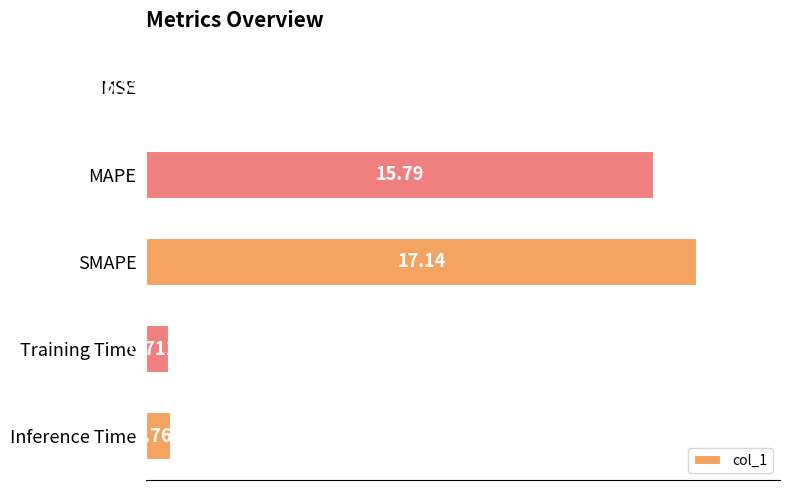

Between Inference Time and SMAPE, which is larger?

SMAPE